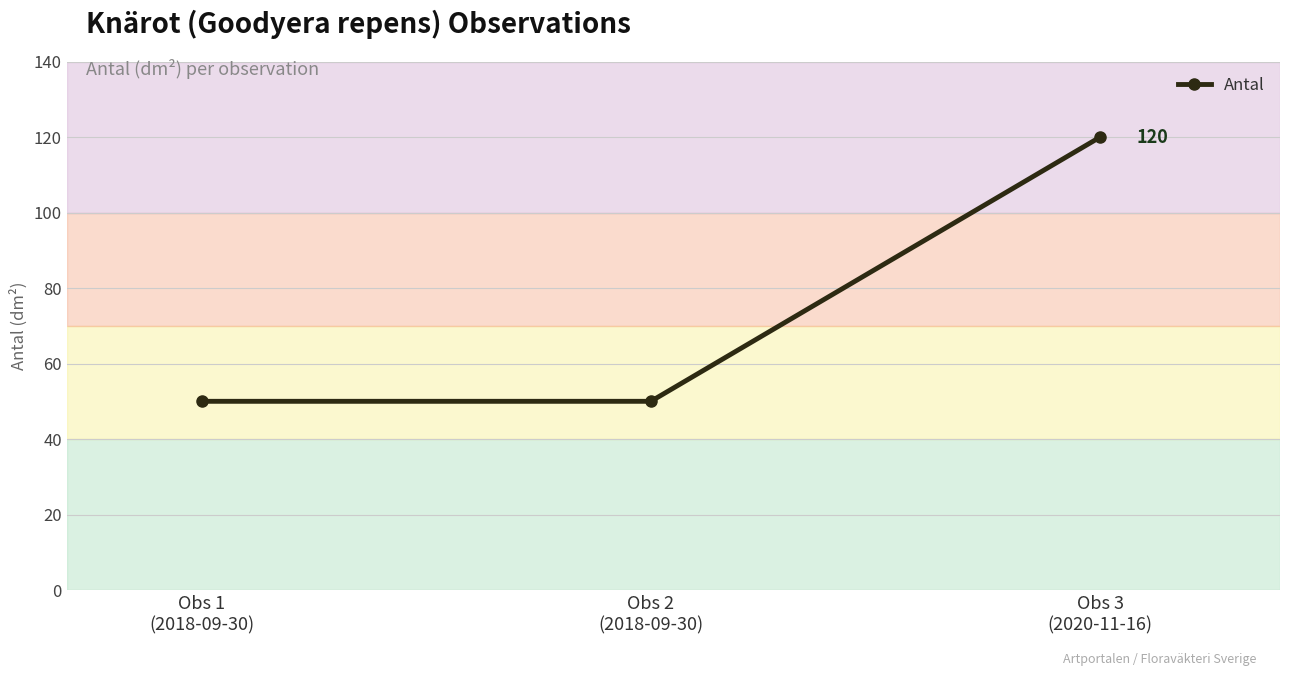

How many values are between 50 and 120?

3